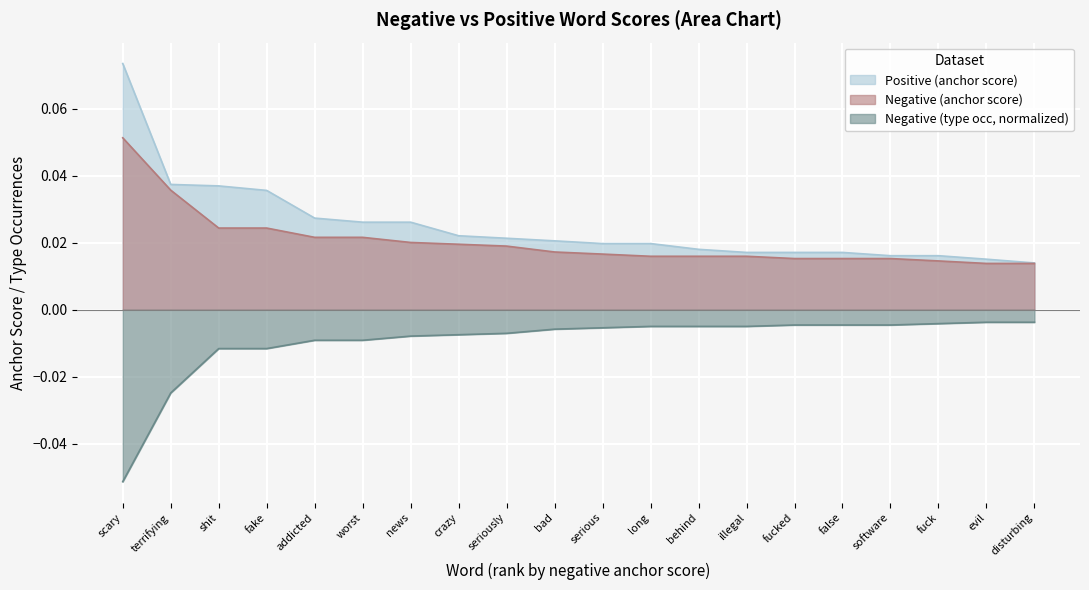

Does the chart display data point markers on the line(s)?

No